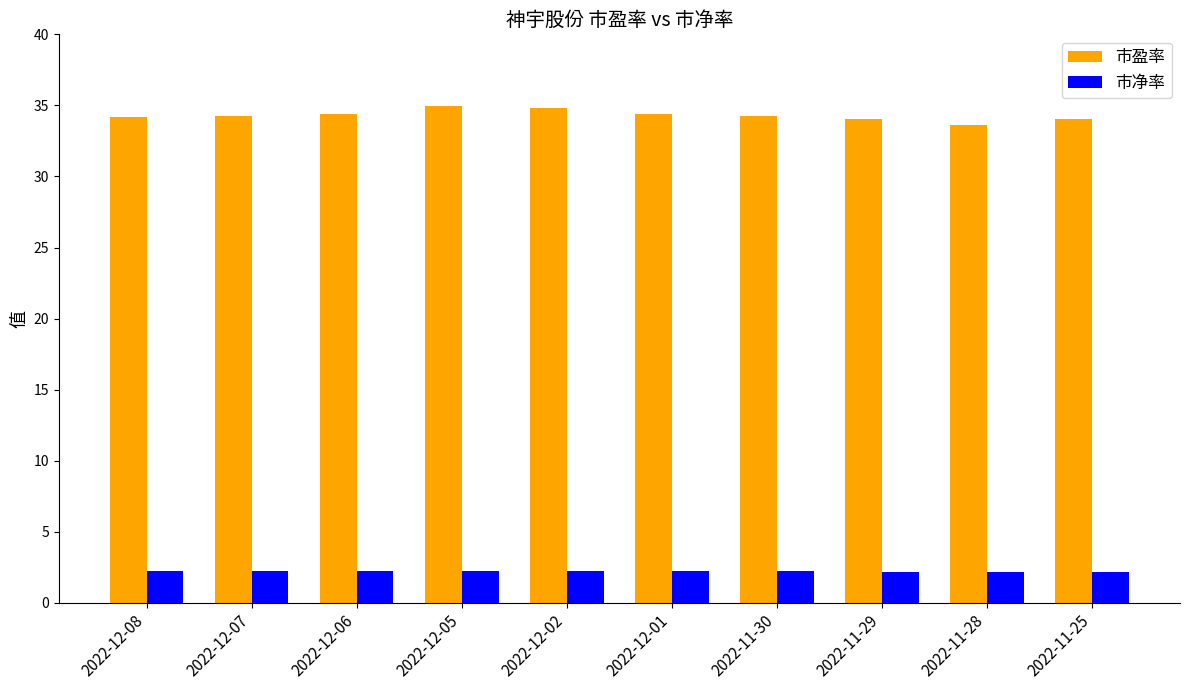

What is the greatest value displayed?

34.9